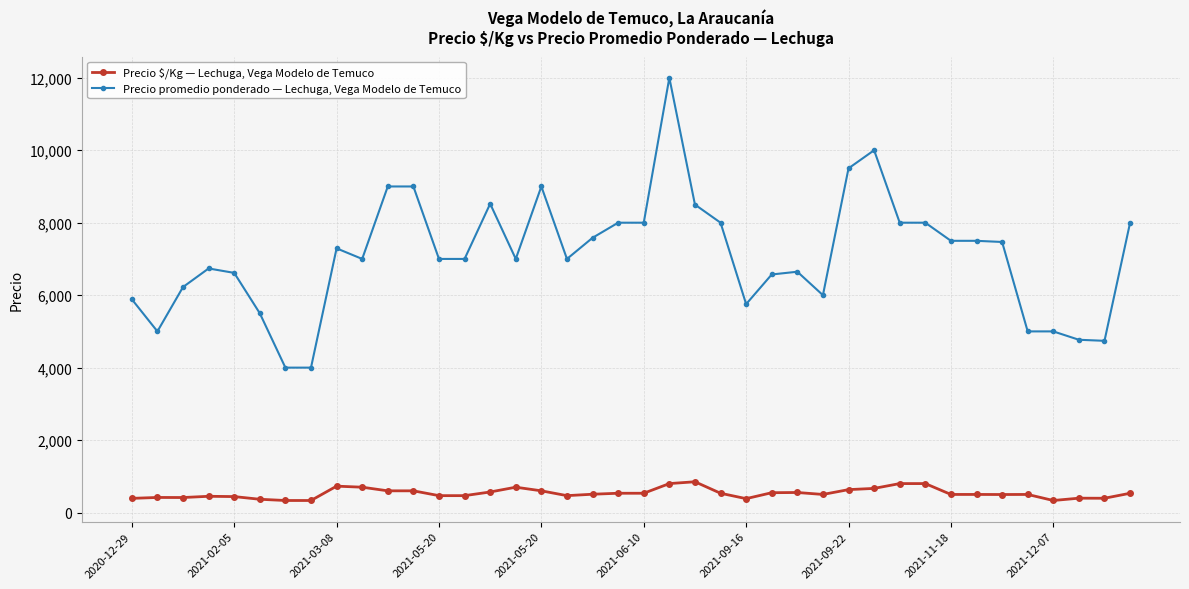

Which series has the largest total across all categories?

Precio promedio ponderado — Lechuga, Vega Modelo de Temuco